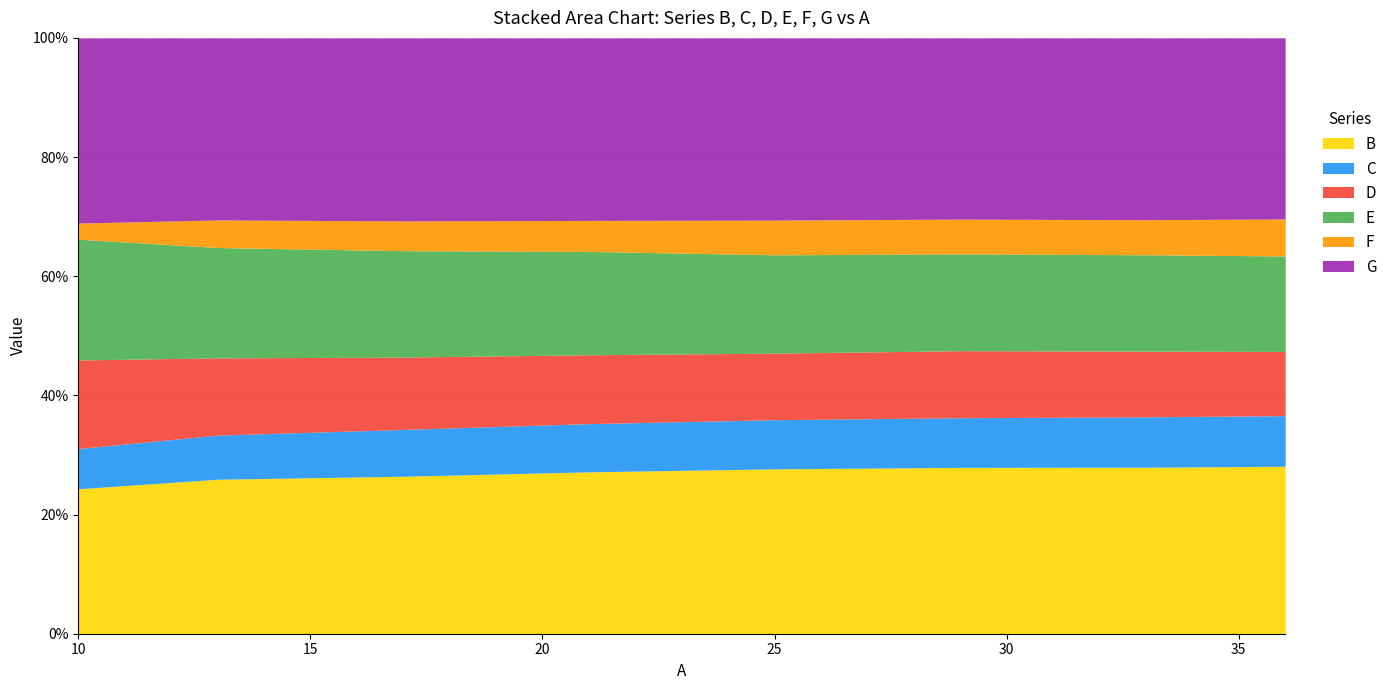

How many values in the G series are below 63?

4